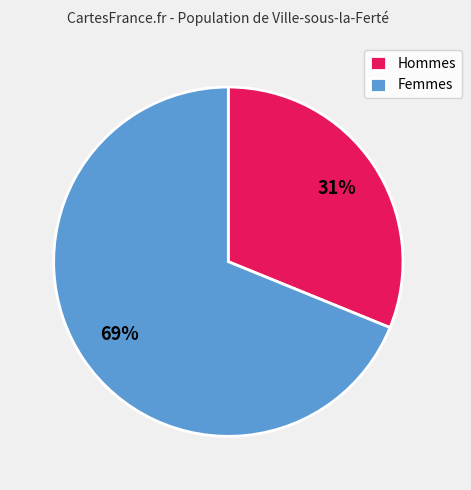

True or false: Hommes accounts for 31% of the total.

True